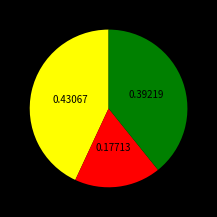

Is there any slice that represents more than half of the pie?

No